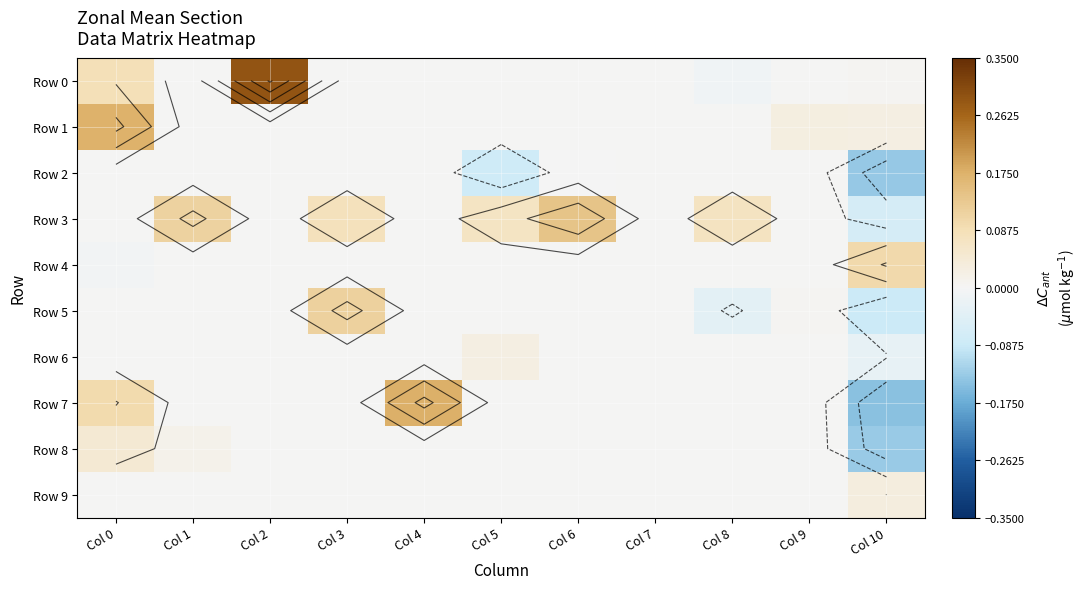

Which series changed the most between Col 0 and Col 8?

Row 1